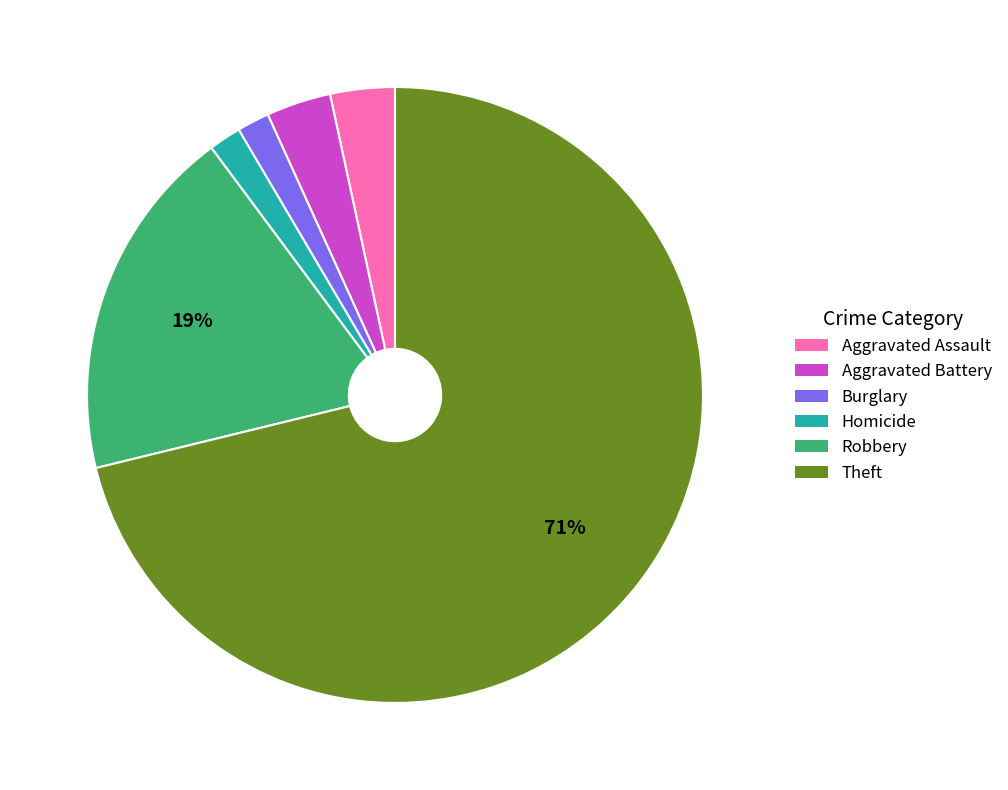

Is there a majority slice in this chart?

Yes